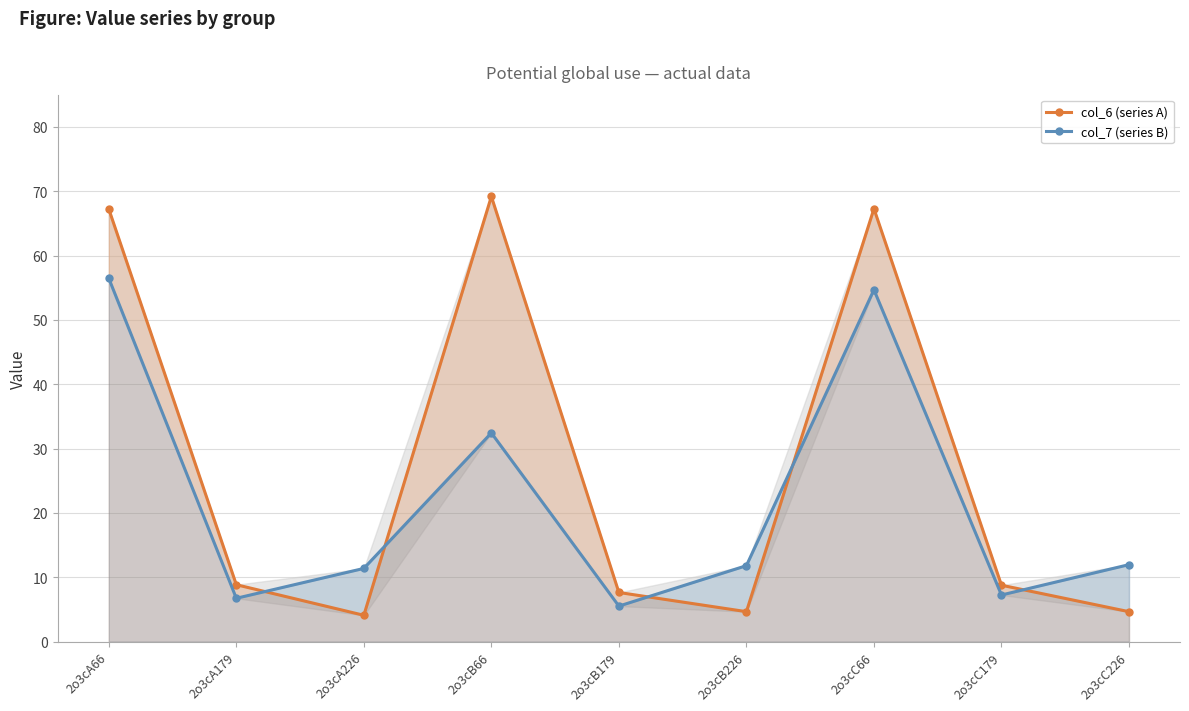

At which category is the sum across all series the highest?

2o3cA66